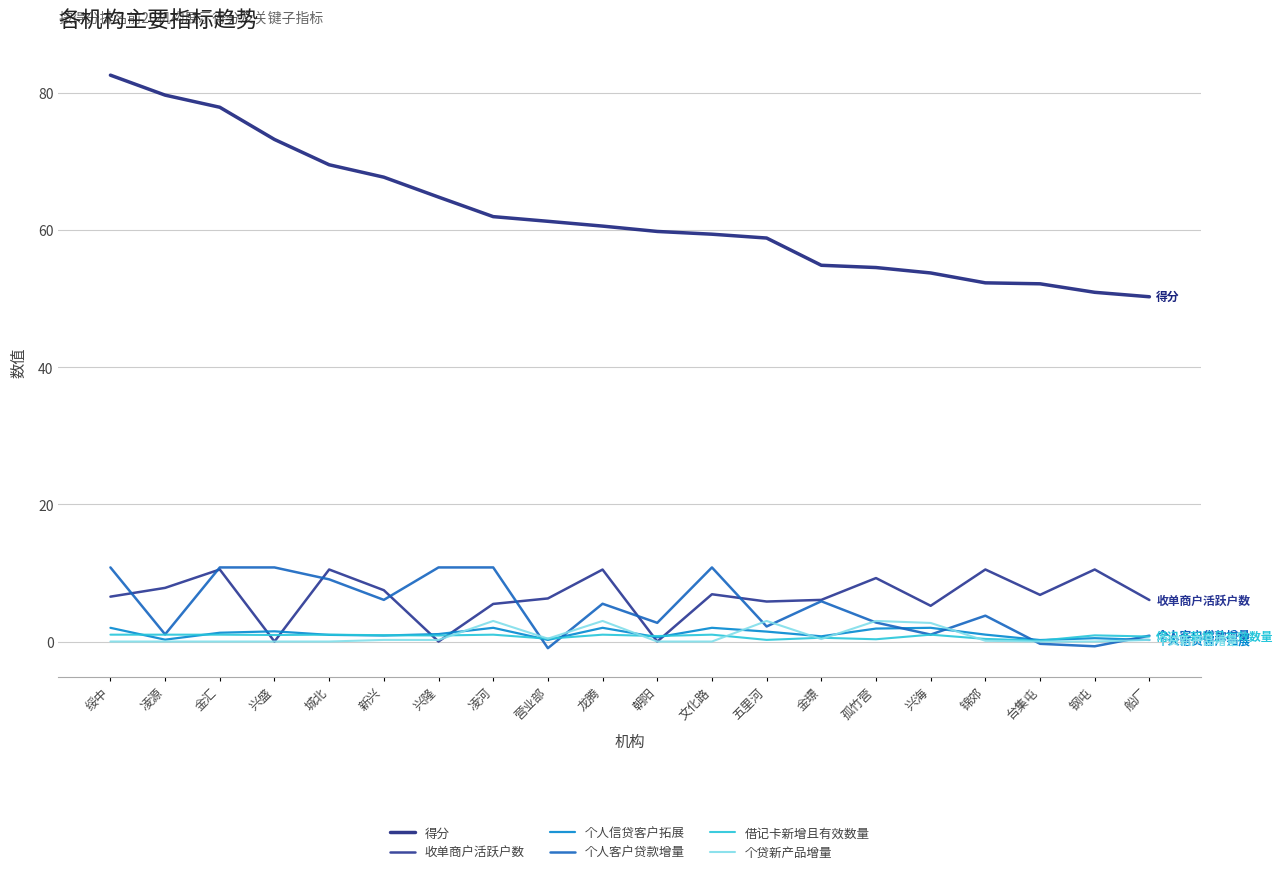

What is the minimum value for 借记卡新增且有效数量?

0.1